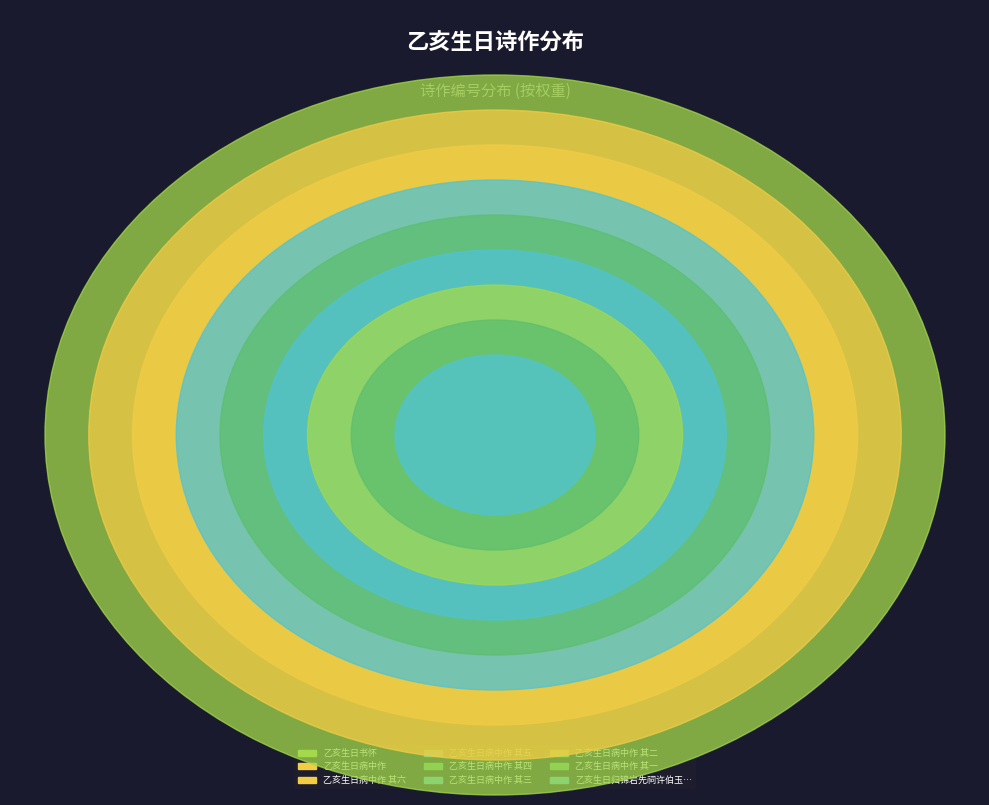

Do 乙亥生日病中作 其一 and 乙亥生日病中作 其五 together represent more than half of the pie?

No